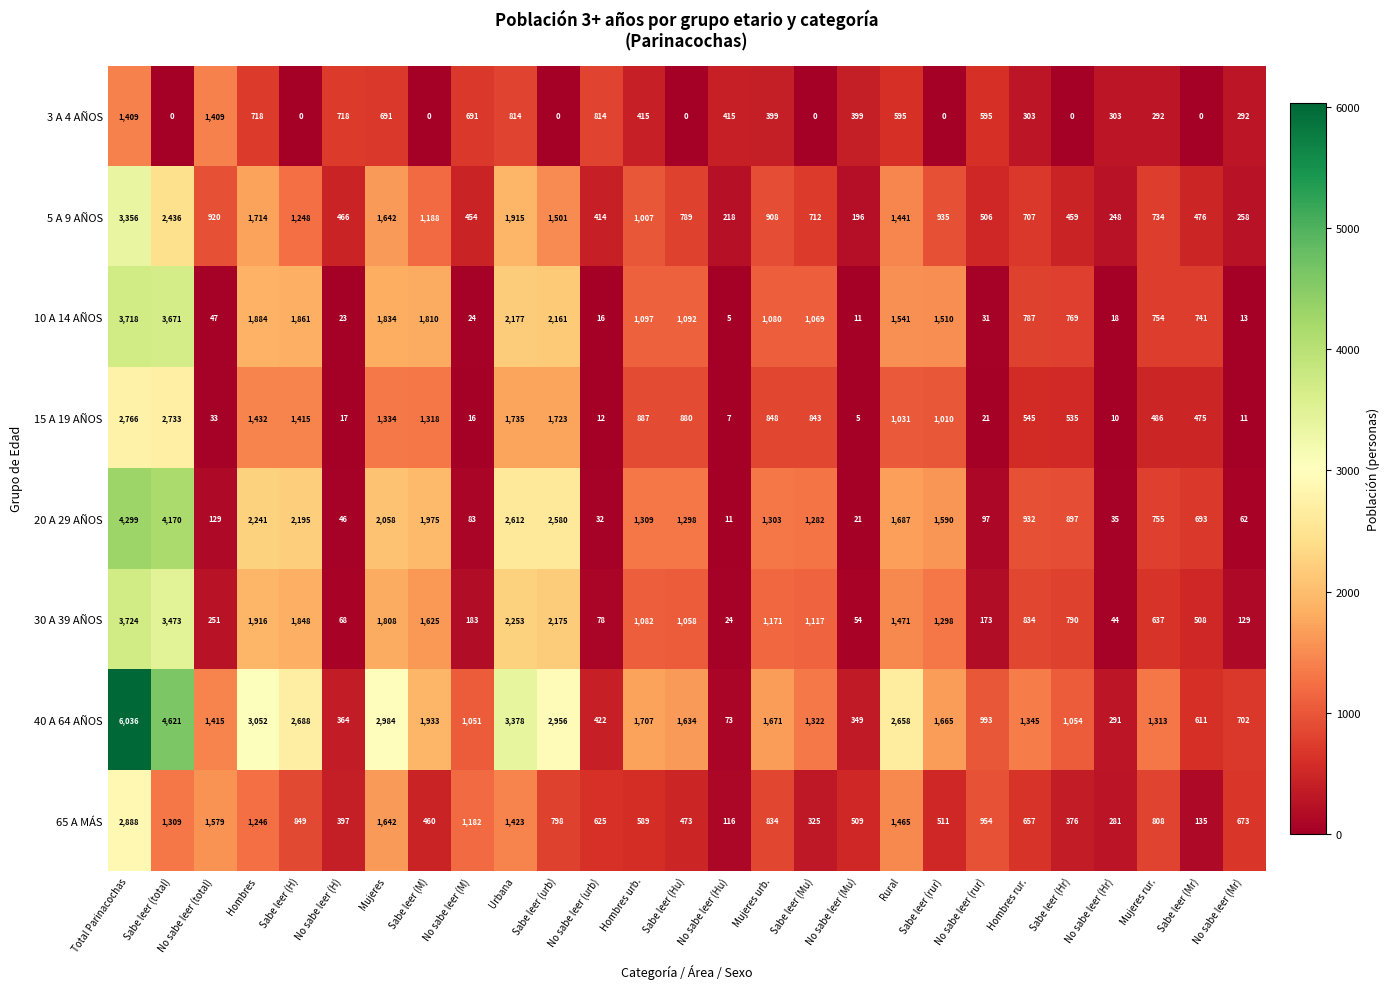

Which label corresponds to the largest value in the chart?

Total Parinacochas